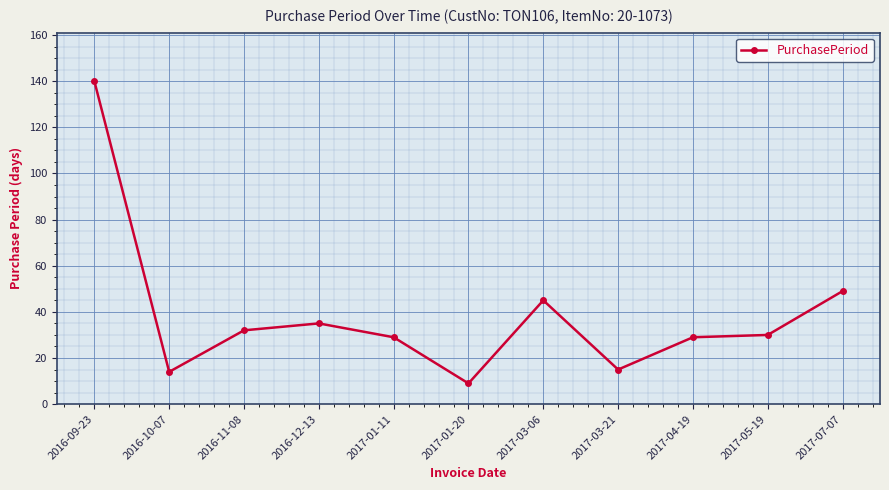

At which category does the data reach its first local valley?

2016-10-07